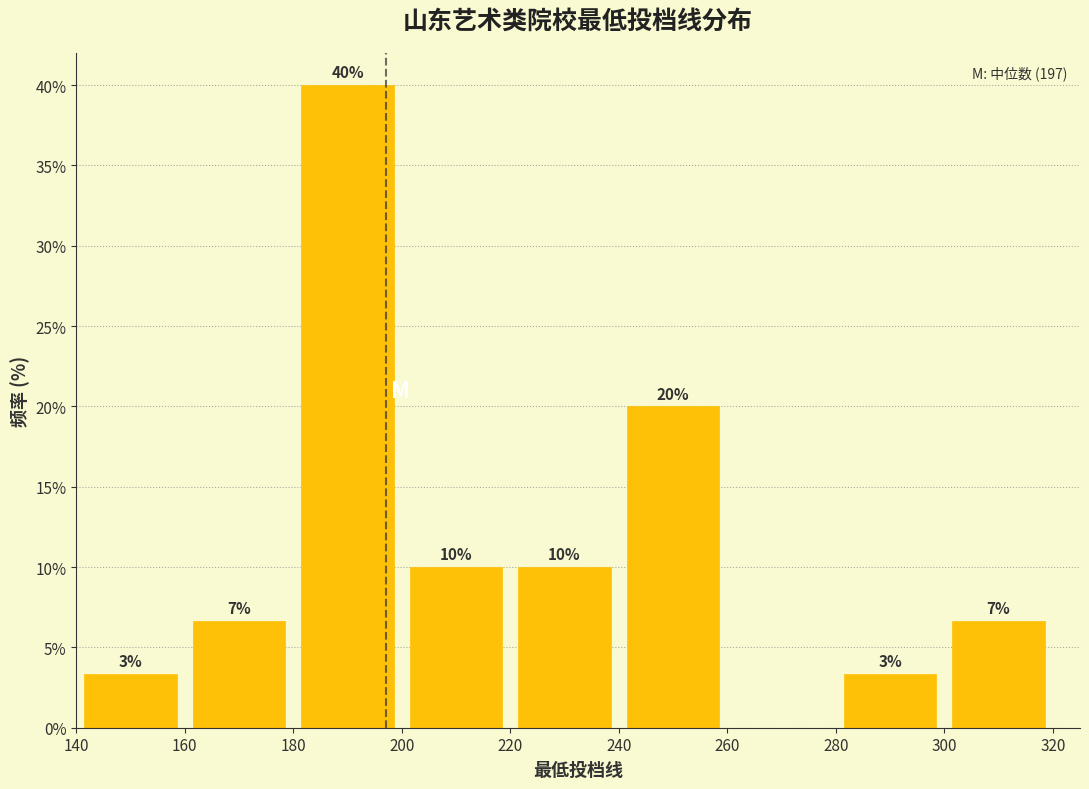

Which range on the x-axis has the tallest bar?

180 to 200